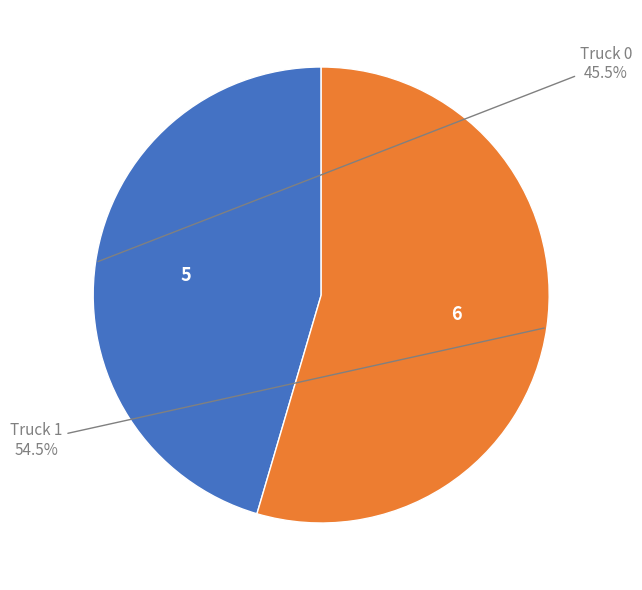

To the nearest percent, what is the average slice percentage?

50%